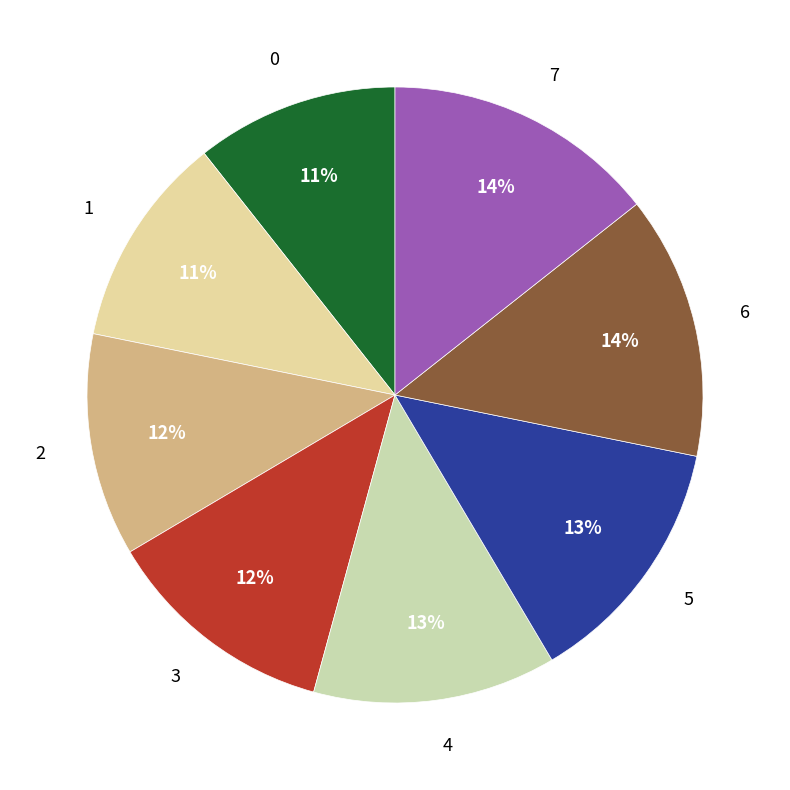

To the nearest percent, what is the average slice percentage?

12%